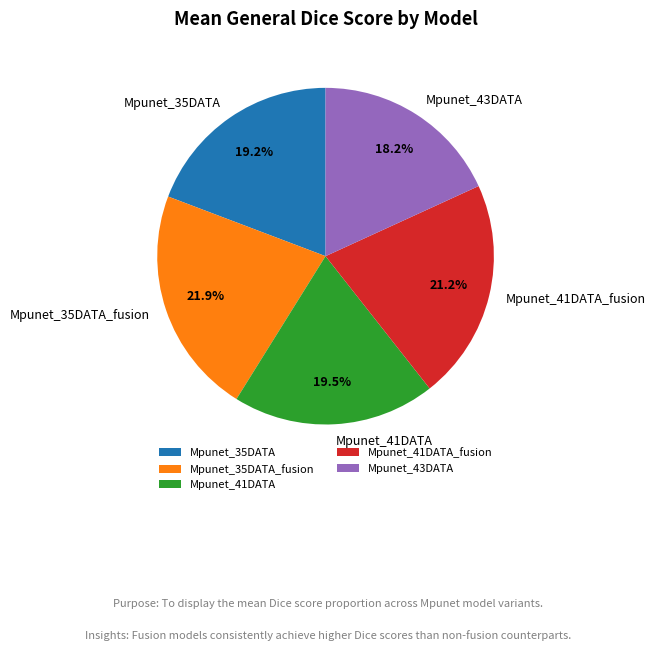

Which category has the biggest portion of the pie?

Mpunet_35DATA_fusion